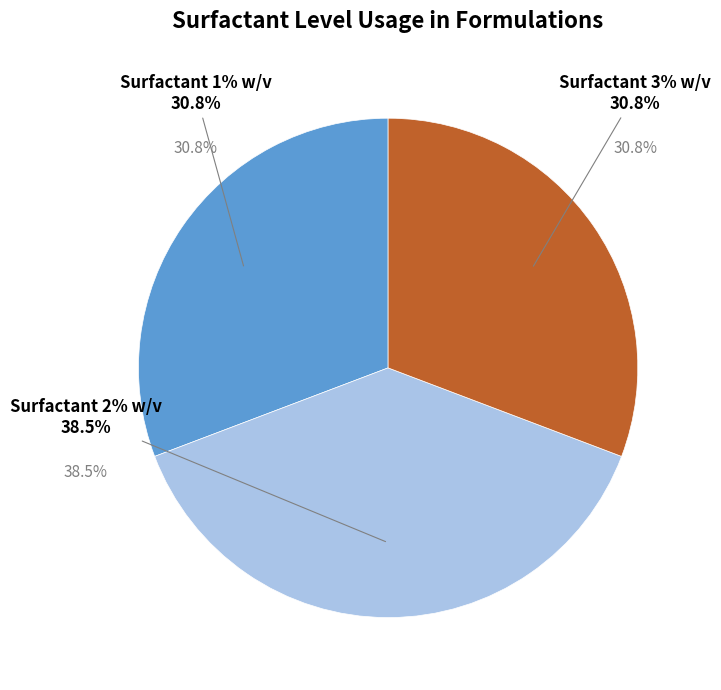

How many slices are in this pie chart?

3